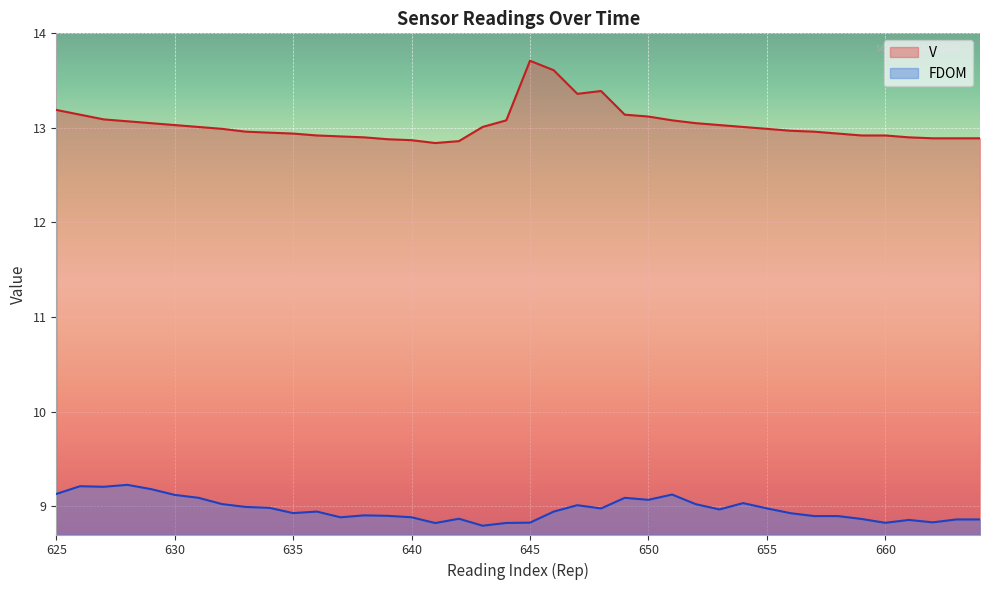

True or false: FDOM has more than 1 interior local peaks.

True